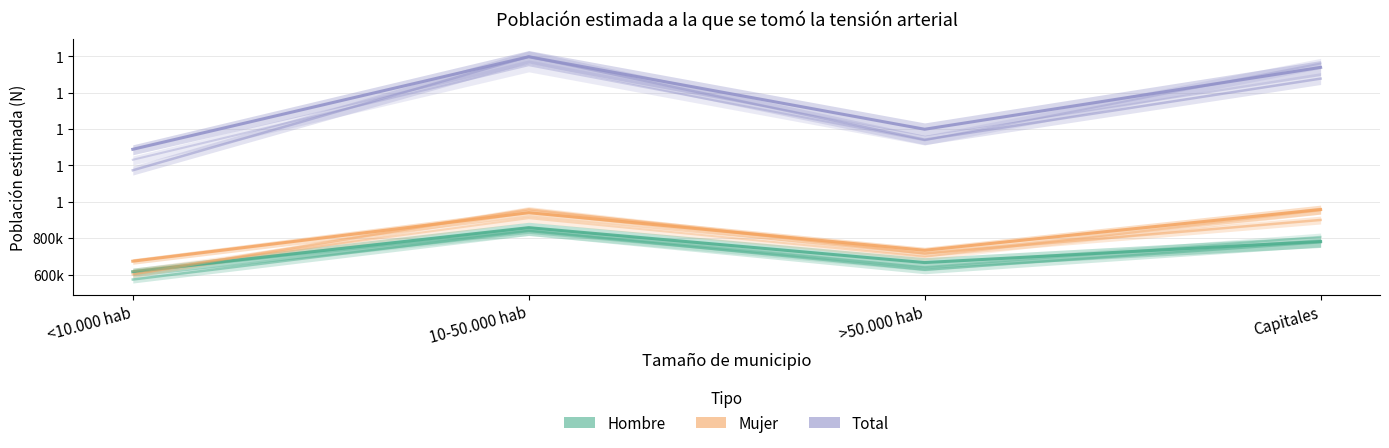

At which category does the chart reach its peak across all series?

10-50.000 hab